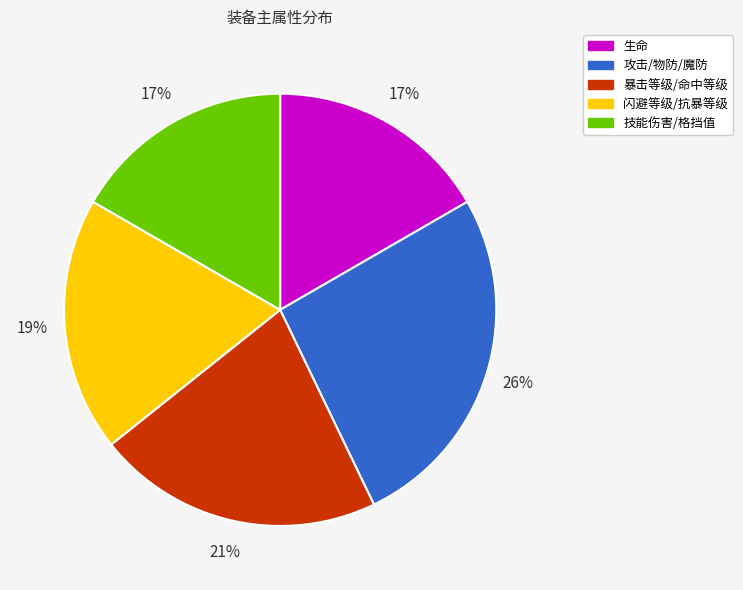

Is there a majority slice in this chart?

No